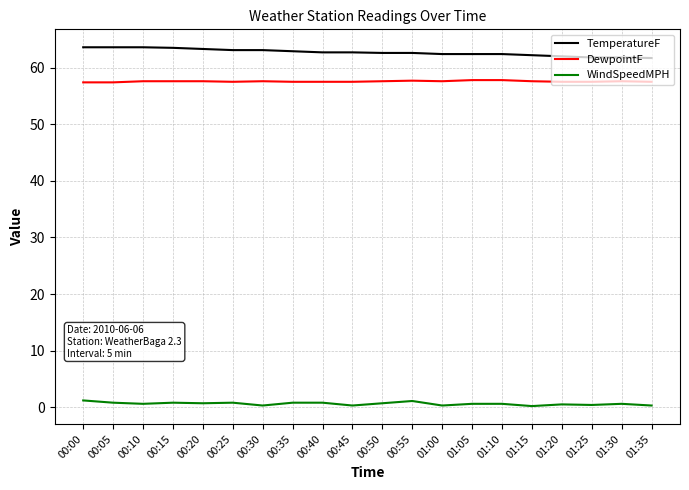

Rank the series by their maximum value, from highest to lowest.

TemperatureF, DewpointF, WindSpeedMPH